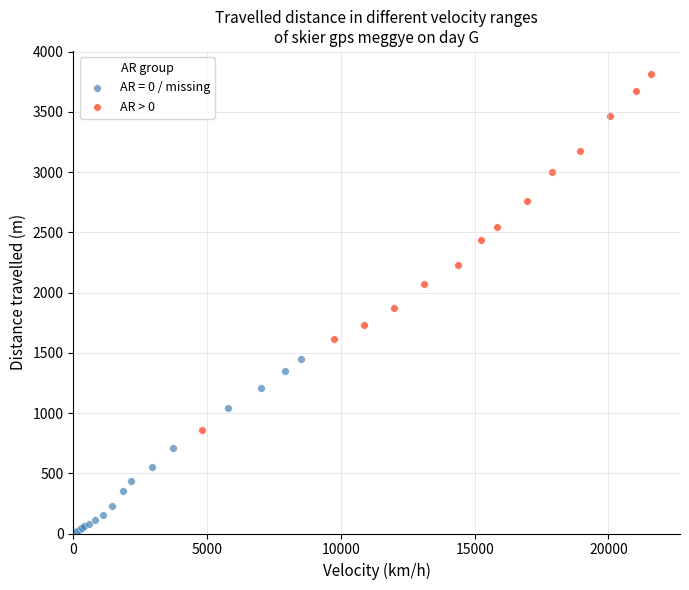

Which series reaches the maximum Y coordinate?

AR > 0